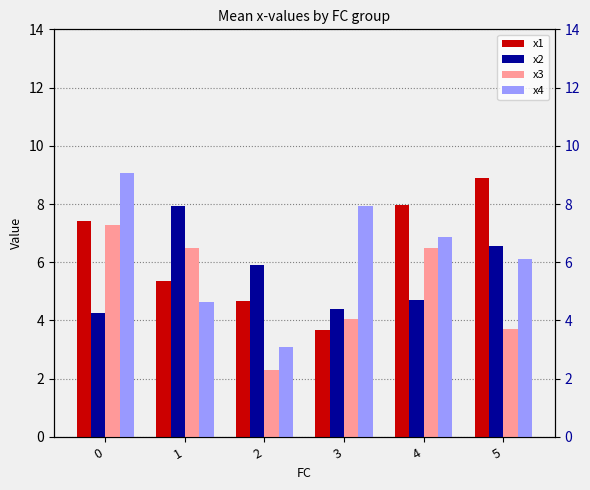

Are the bars grouped side by side (vs. stacked)?

Yes